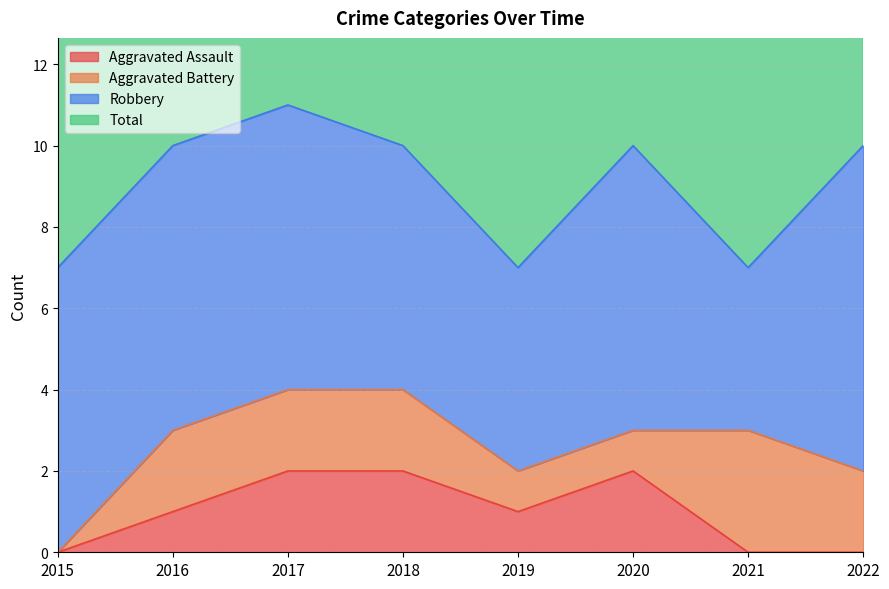

How many interior local valleys does the Total series have?

2